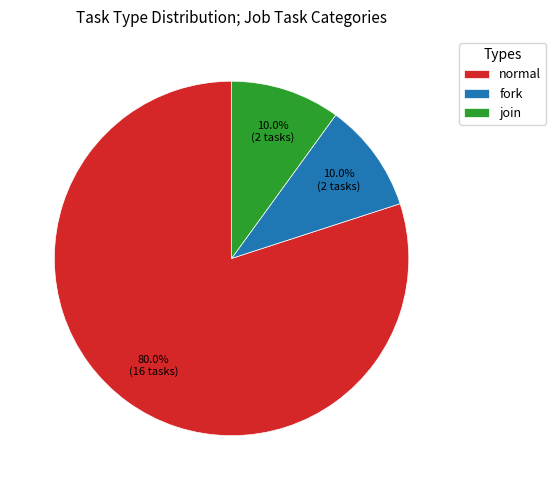

True or false: fork accounts for 19% of the total.

False